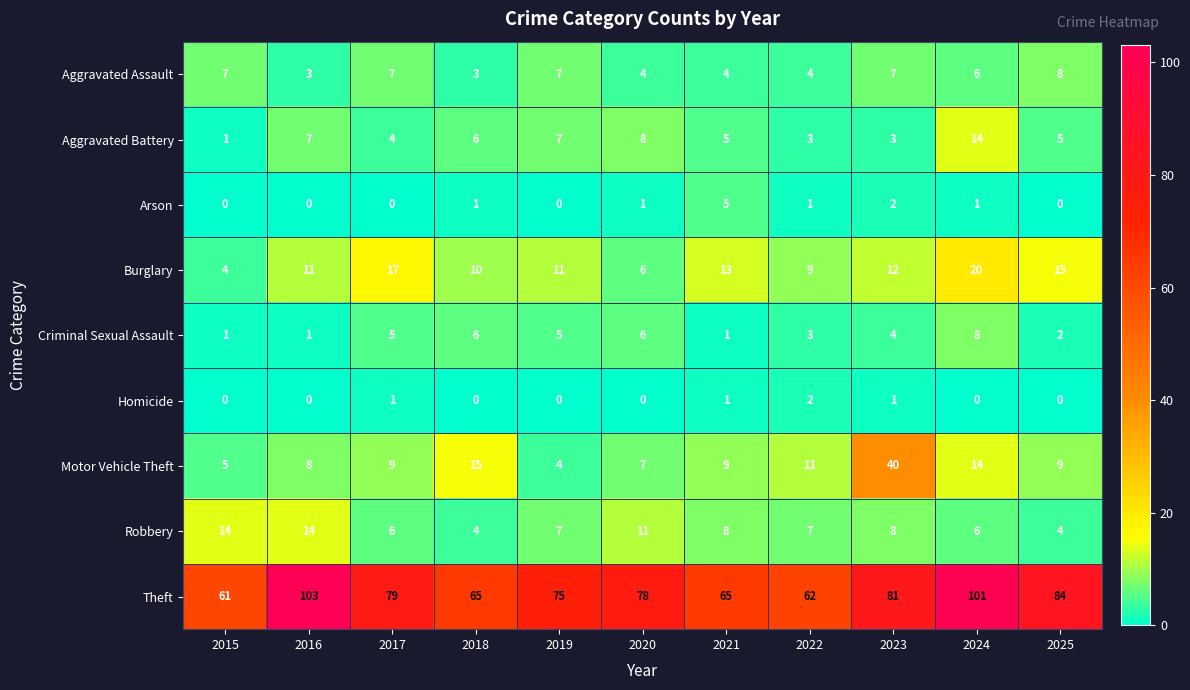

How many Criminal Sexual Assault values are between 1 and 6?

10